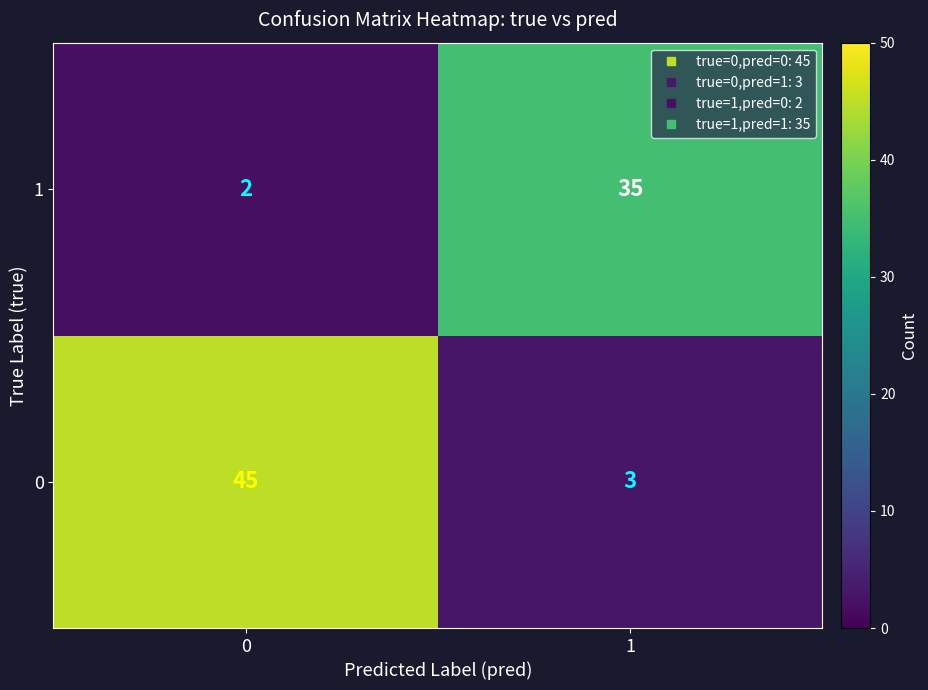

Which series has the largest total across all categories?

0